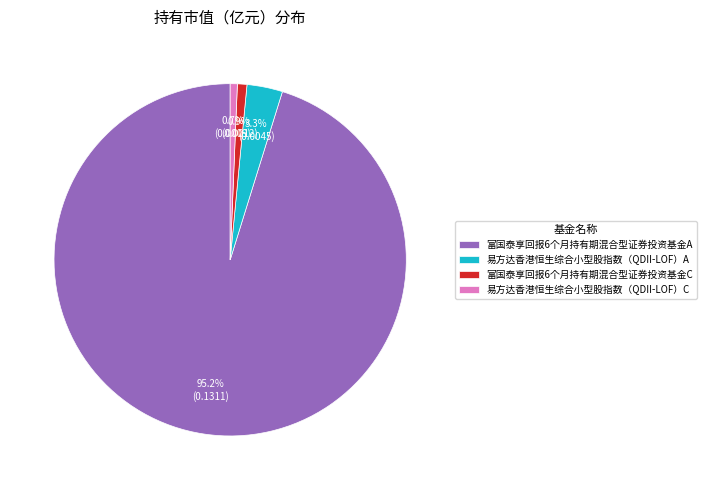

Is it true that 易方达香港恒生综合小型股指数（QDII-LOF）A is 3% of the pie?

True